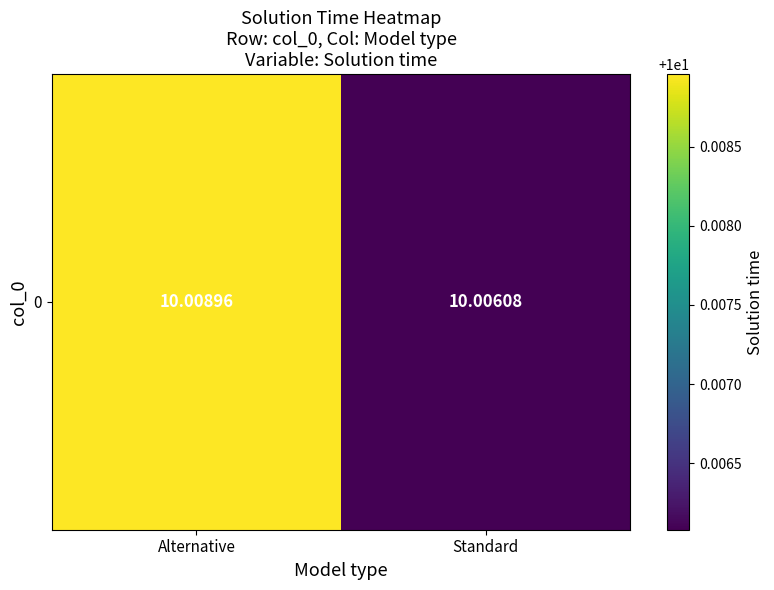

Which has a higher value, Alternative or Standard?

Alternative